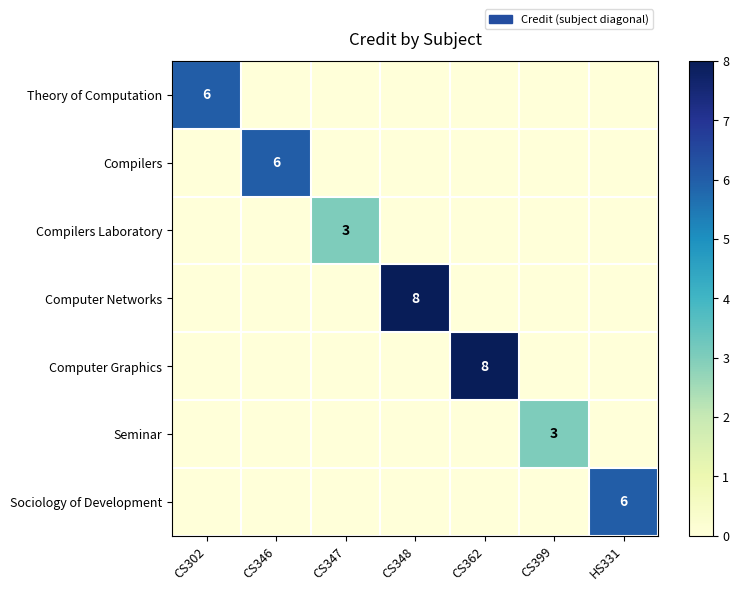

The value of Computer Networks at CS348 is 14. True or false?

False